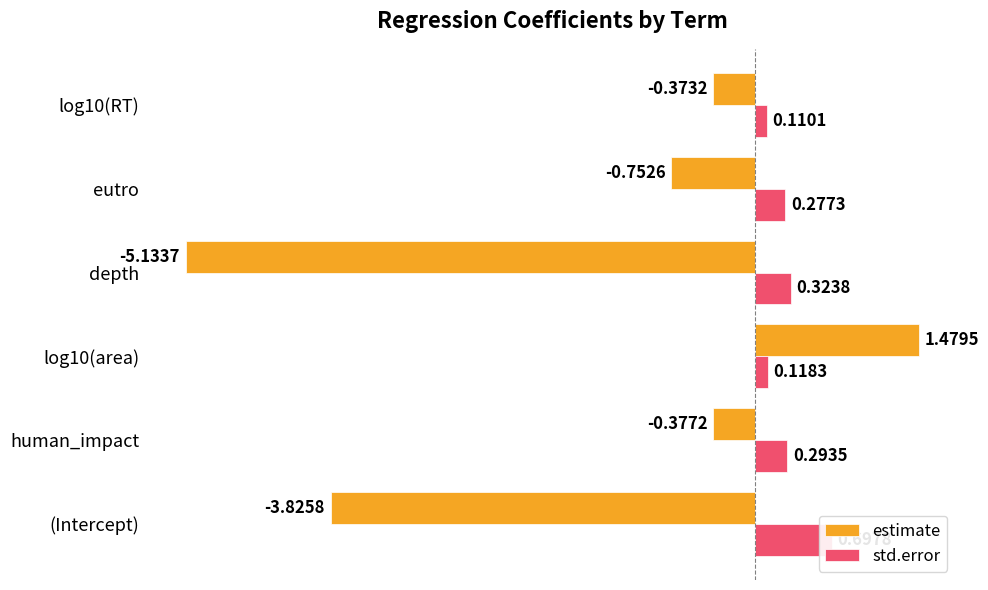

The std.error series shows 0.1 at log10(area). True or false?

False